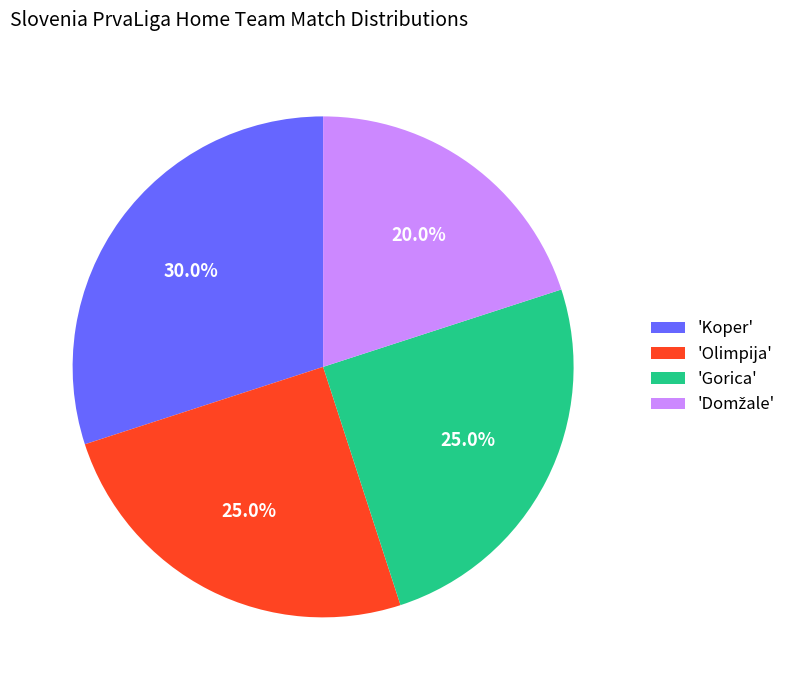

What is the ratio of the value at 'Koper' to the value at 'Gorica'?

1.2